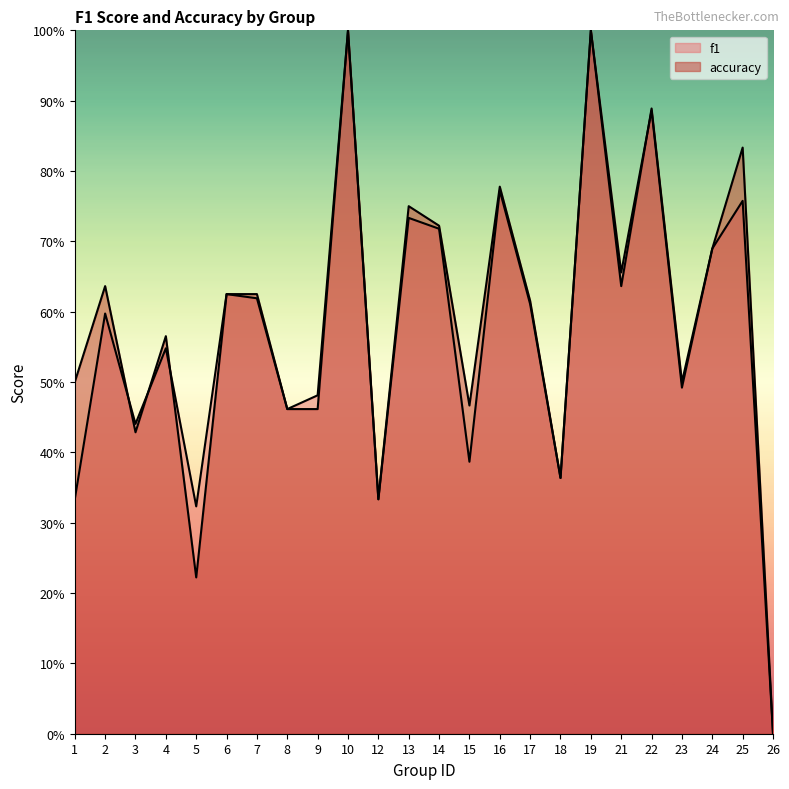

How many distinct data groups are displayed?

2